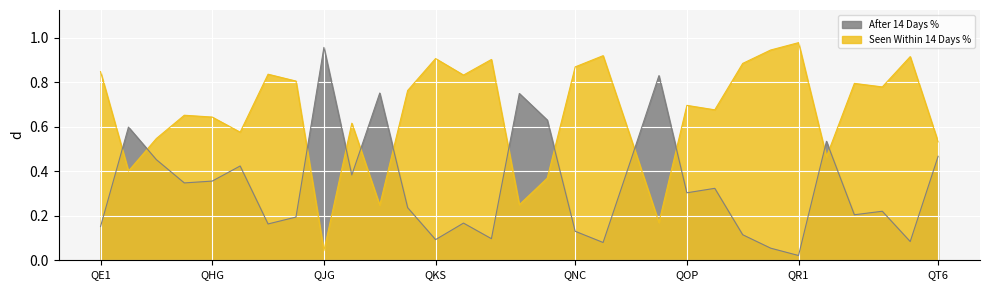

The After 14 Days % series shows 0.2 at QSL. True or false?

True